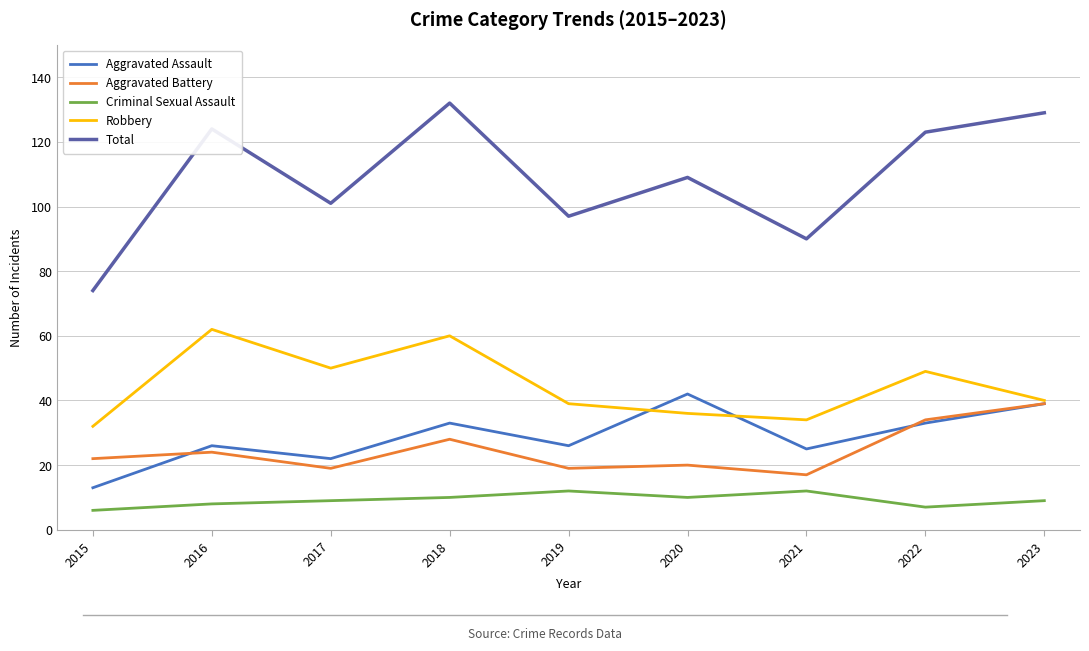

True or false: Aggravated Assault and Criminal Sexual Assault cross at least once.

False